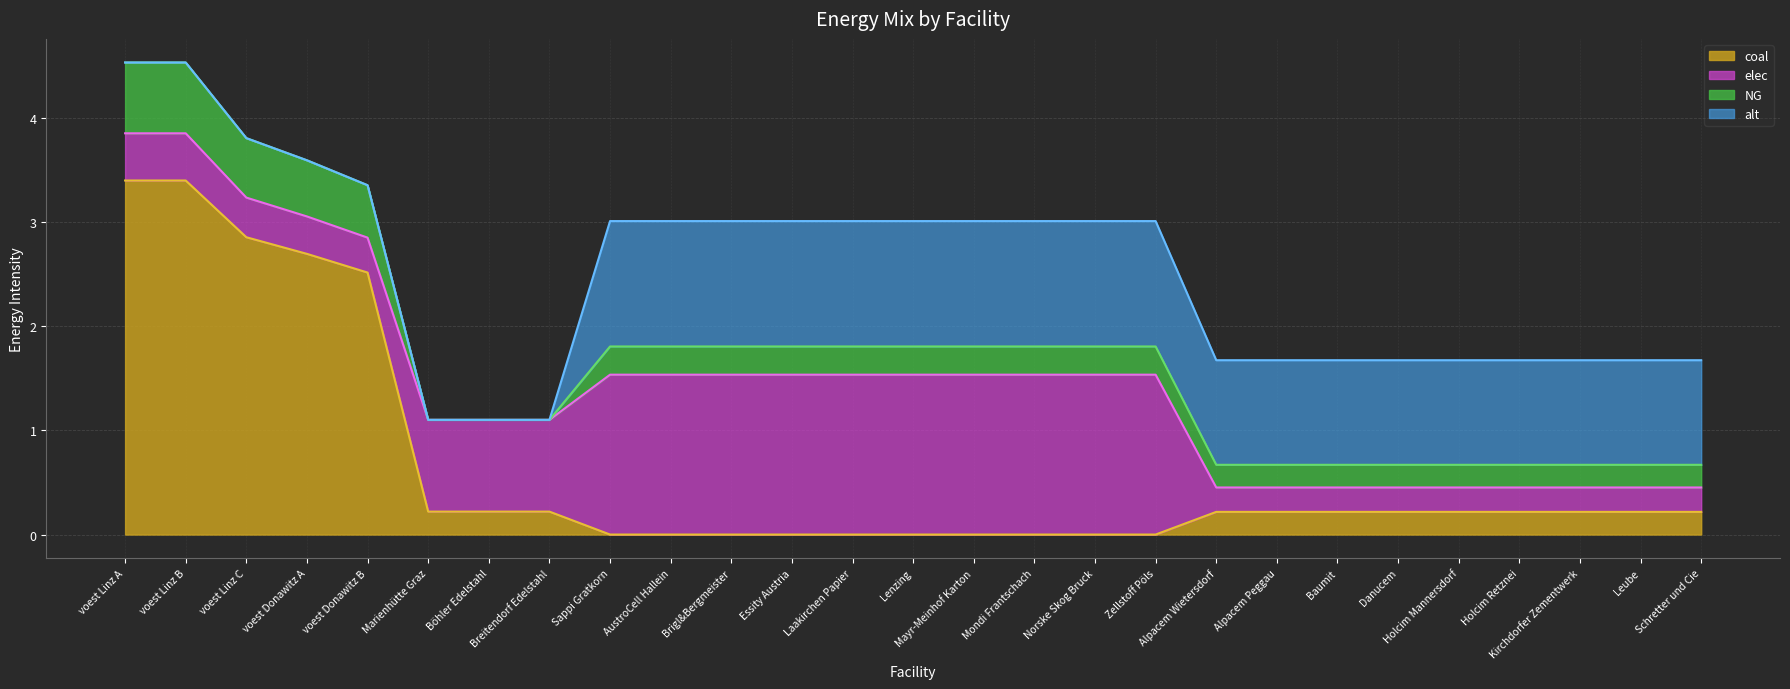

At which label is elec closest to 0?

Alpacem Wietersdorf